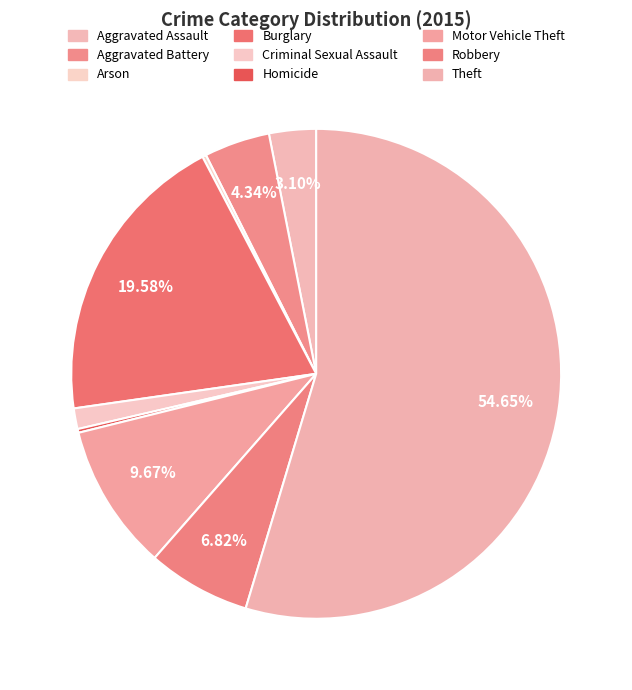

Does any single category account for the majority?

Yes